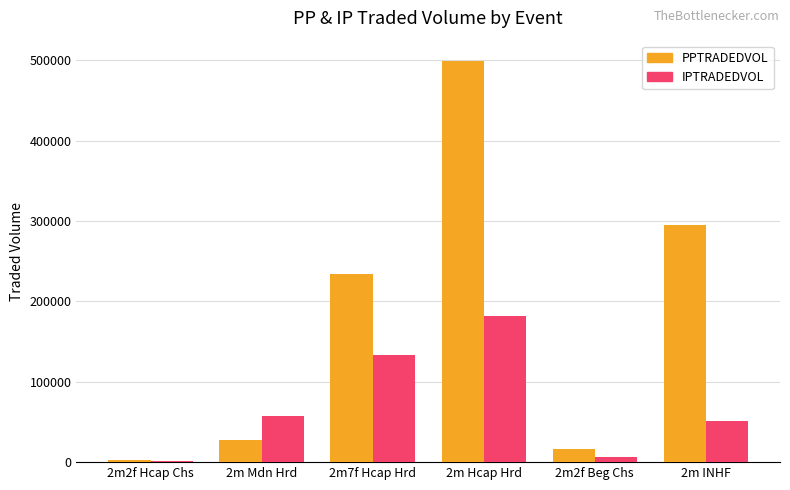

At which category is the sum across all series the highest?

2m Hcap Hrd